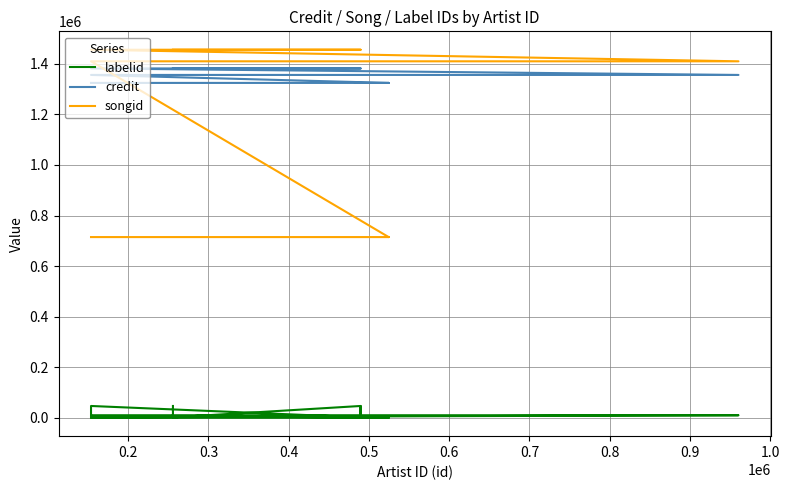

What is the difference between the maximum and minimum values in the labelid series?

46602